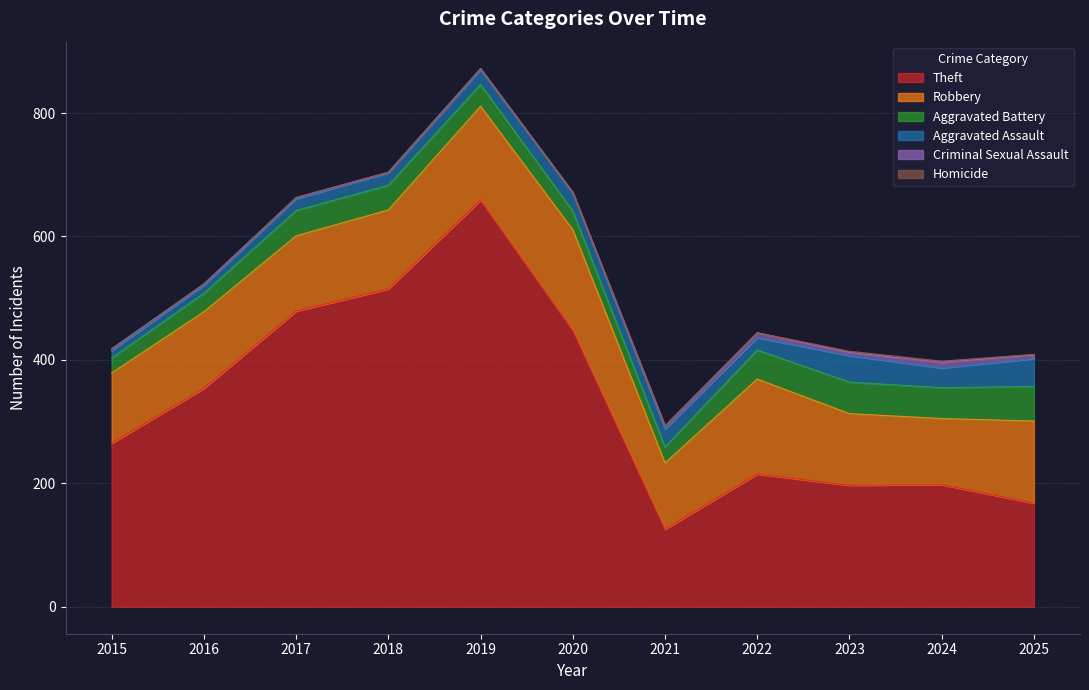

Which series has the widest spread of values?

Theft